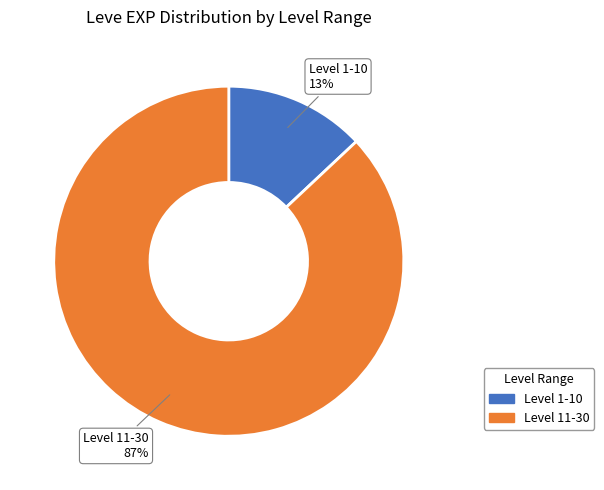

To the nearest percent, what is the average slice percentage?

50%